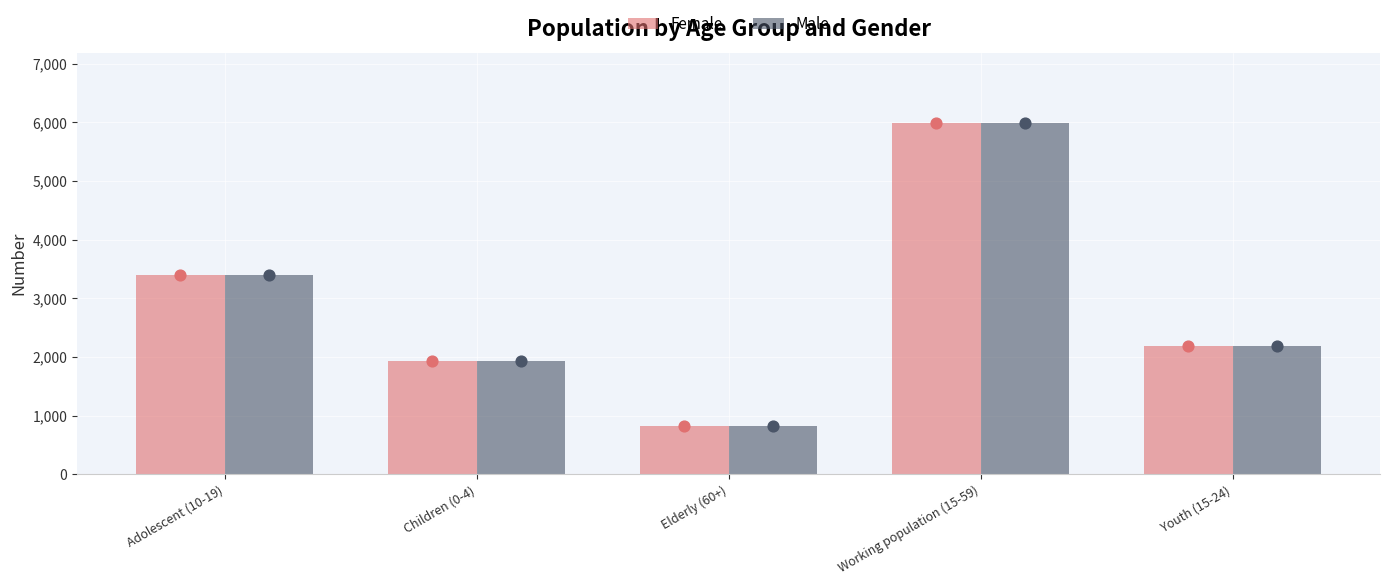

At how many categories does at least one series exceed 5481?

1